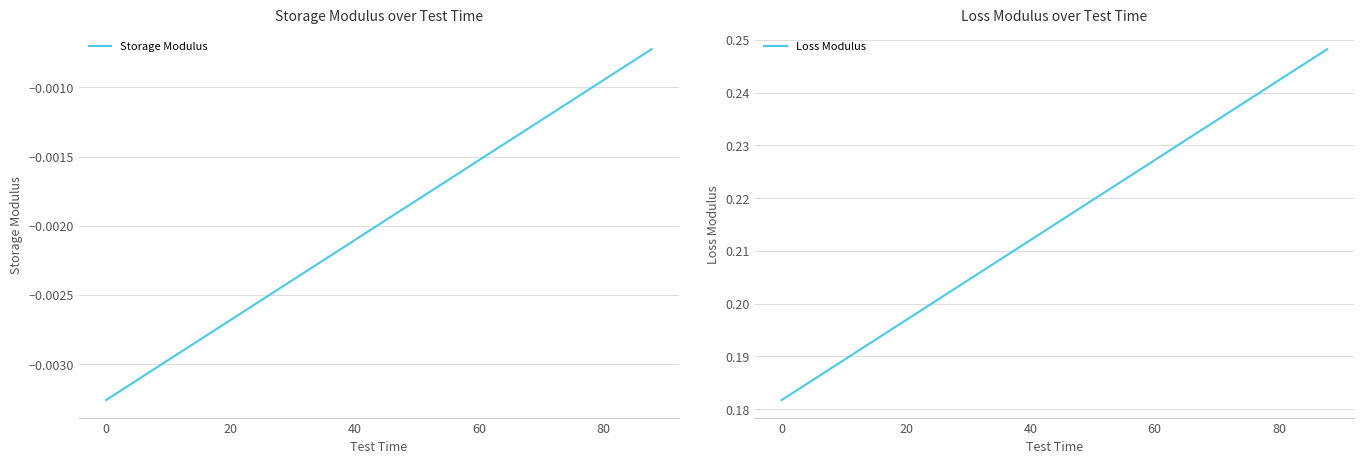

True or false: Storage Modulus and Loss Modulus cross at least once.

False